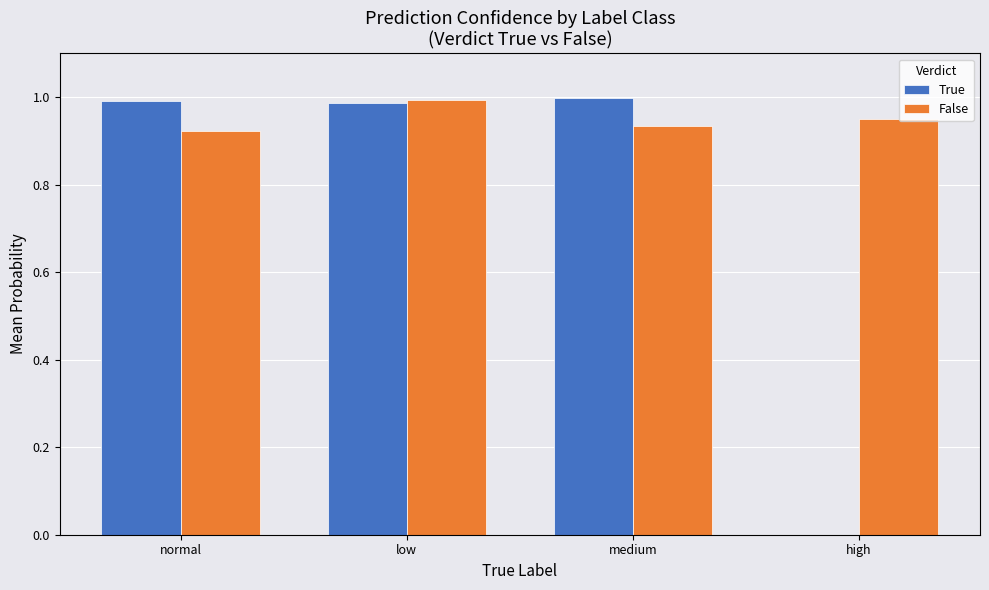

Which series changed the most between medium and high?

True